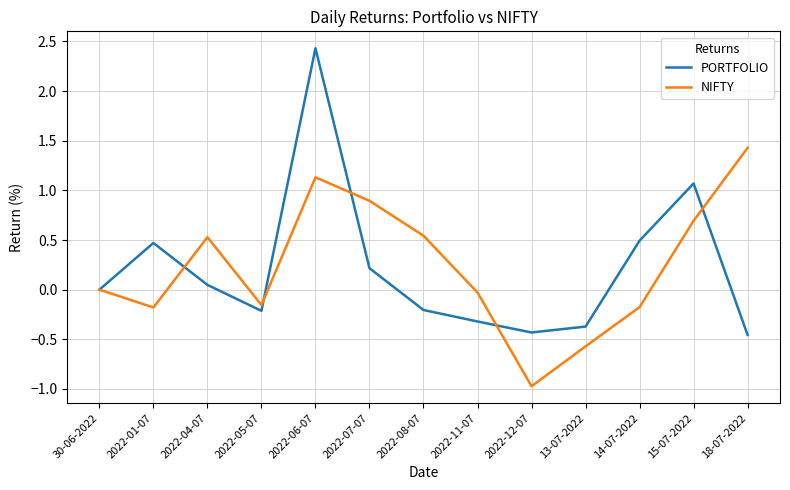

At 2022-07-07, list the series in order from largest to smallest.

NIFTY, PORTFOLIO